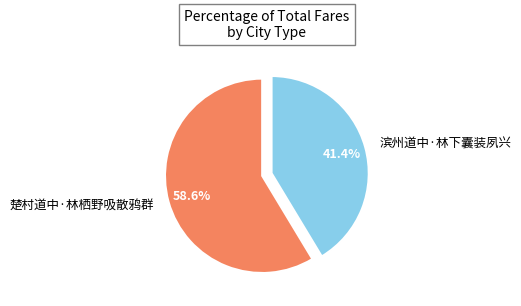

Does any single category account for the majority?

Yes